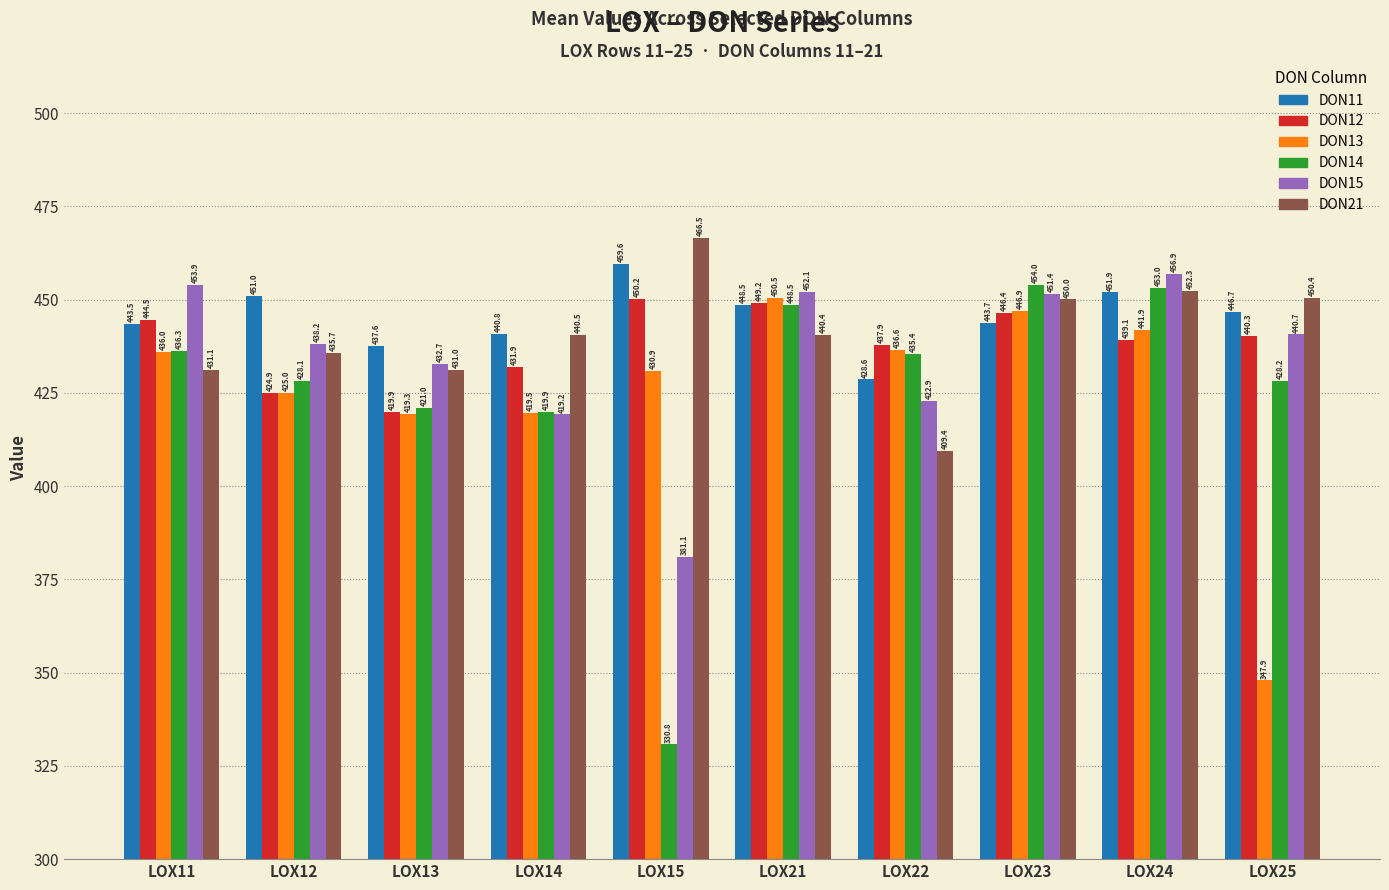

Which series has the largest total across all categories?

DON11